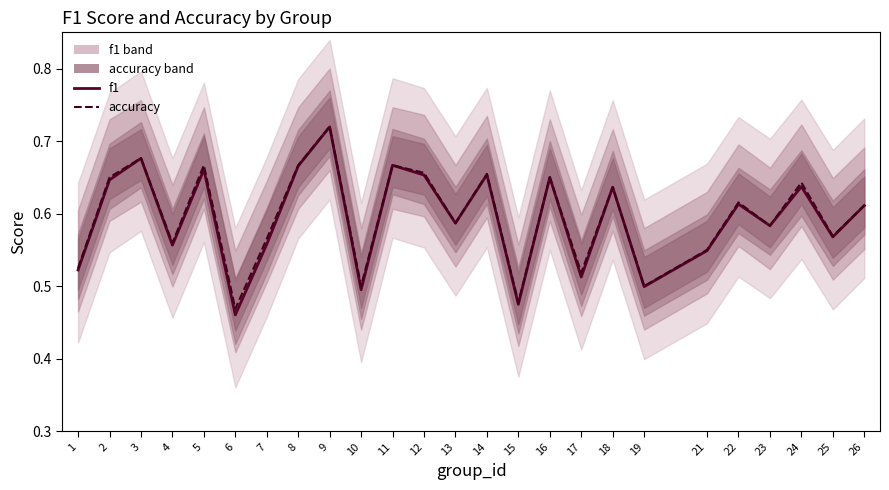

Is this an area chart (filled region under the line)?

No